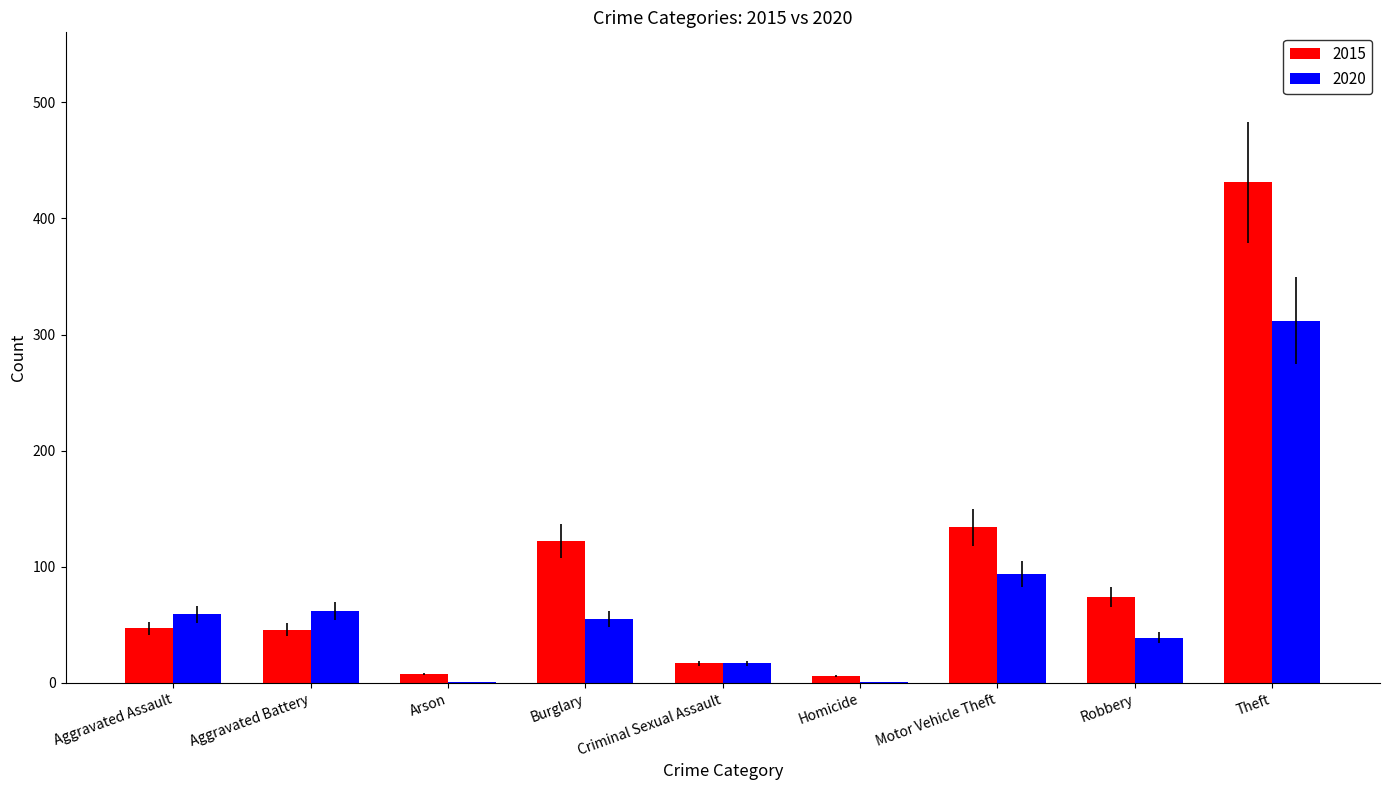

Is the value of 2015 at Aggravated Assault greater than the value of 2020 at Motor Vehicle Theft?

No